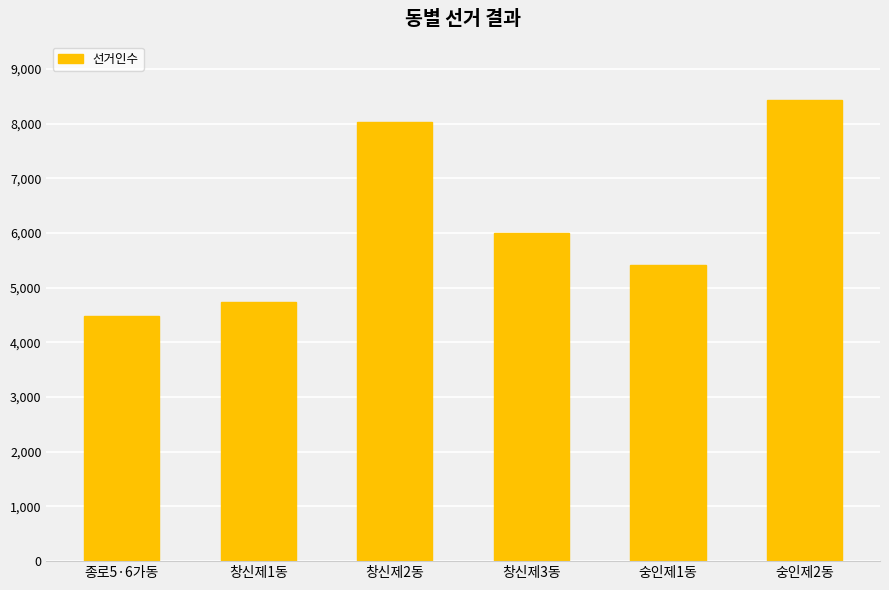

Reading left to right, transcribe all the data shown in this chart.

4492	4732	8026	5999	5419	8434